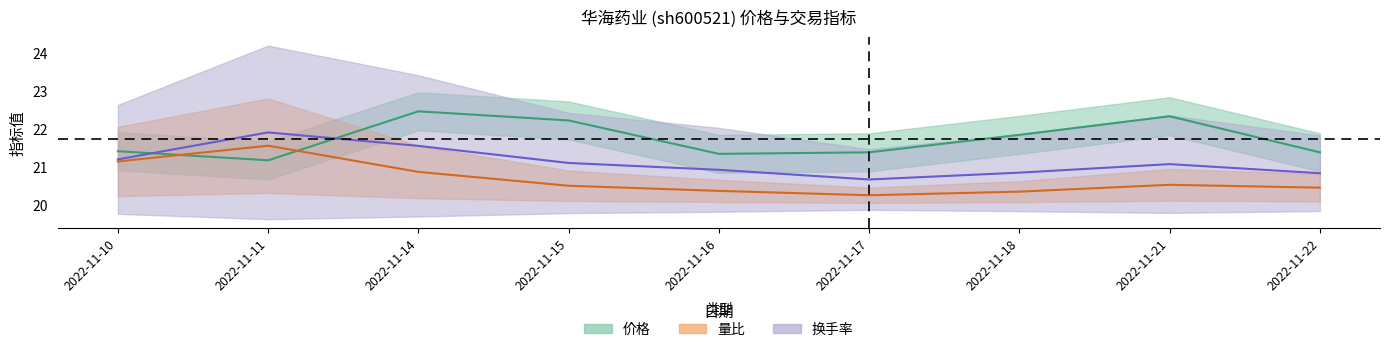

What is the minimum value shown in the chart?

20.2